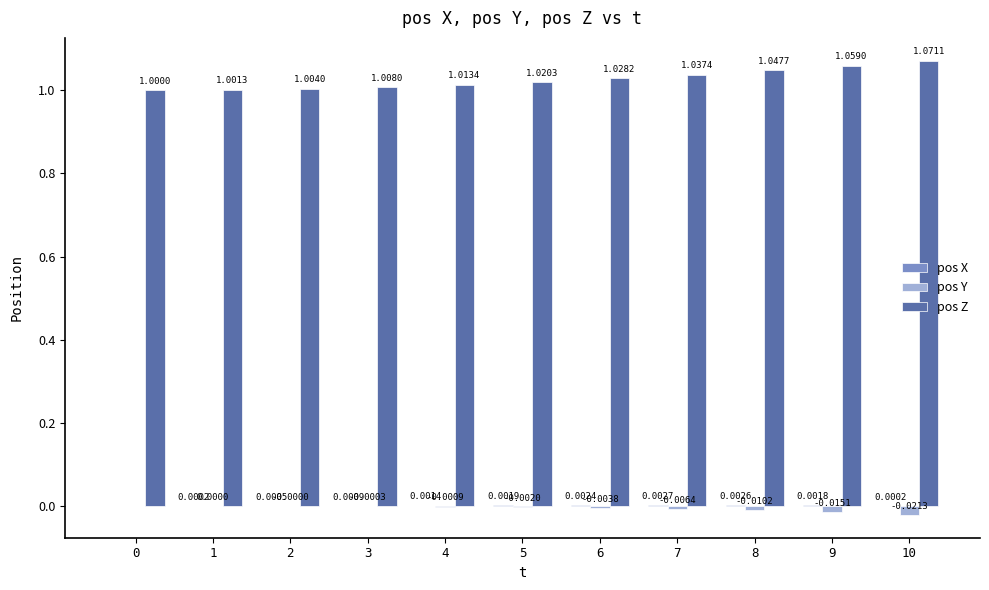

How many groups of bars are there?

11